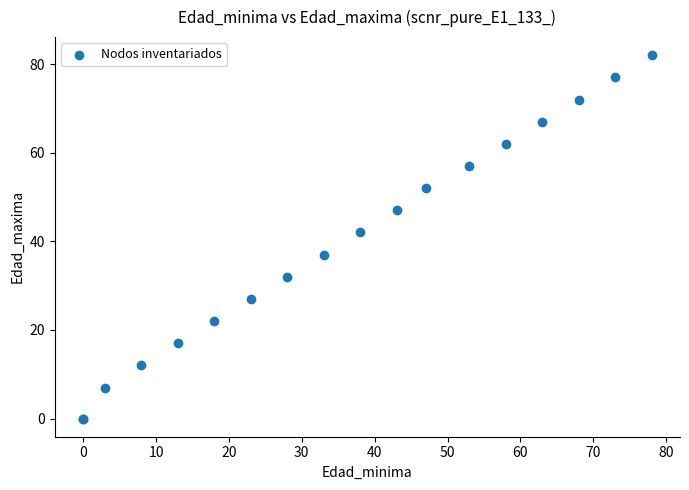

What Y value in the scatter plot is closest to 41?

42